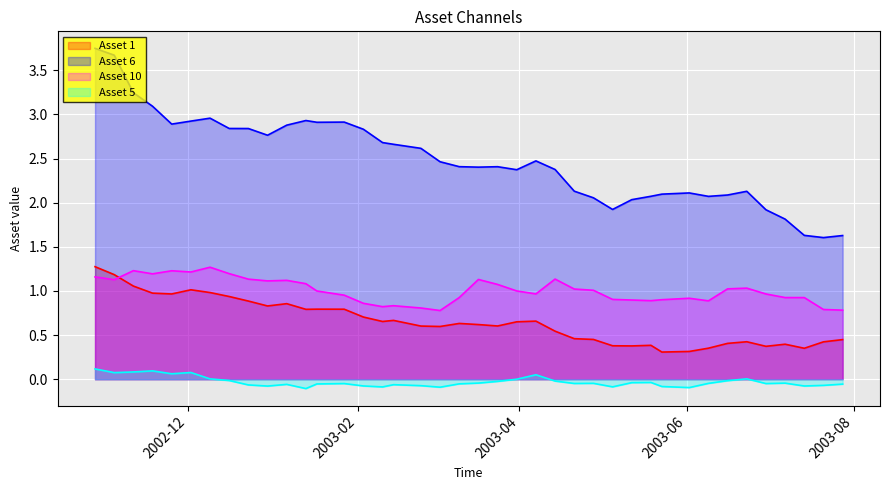

True or false: Asset 1 has more than 1 points higher than both neighbors.

True